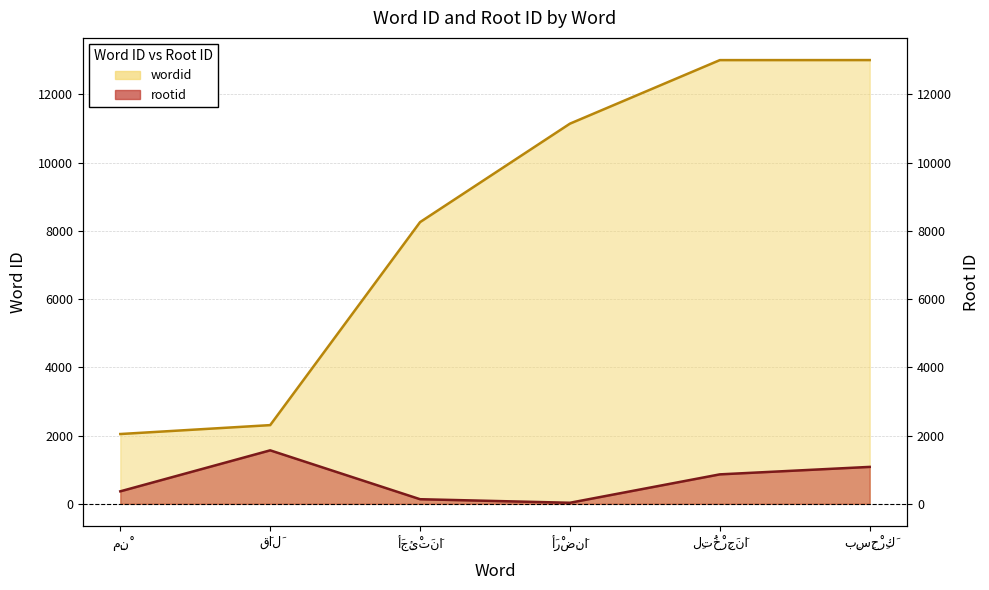

What is the maximum value shown in the chart?

13003